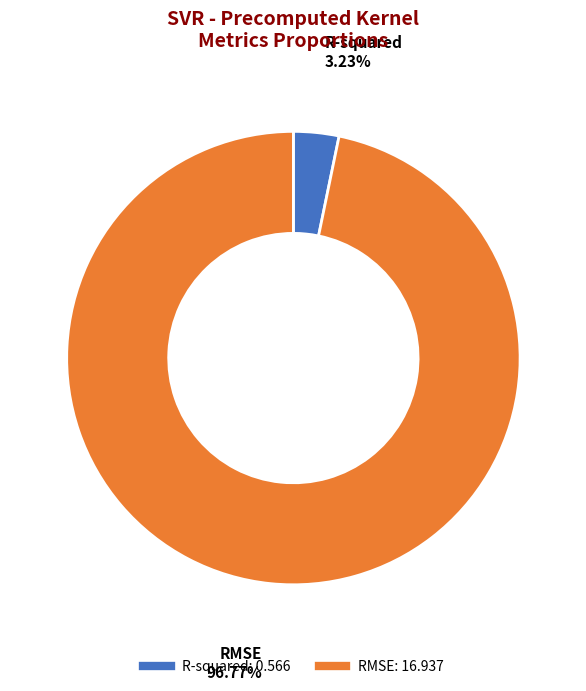

Do RMSE and R-squared together represent more than half of the pie?

Yes